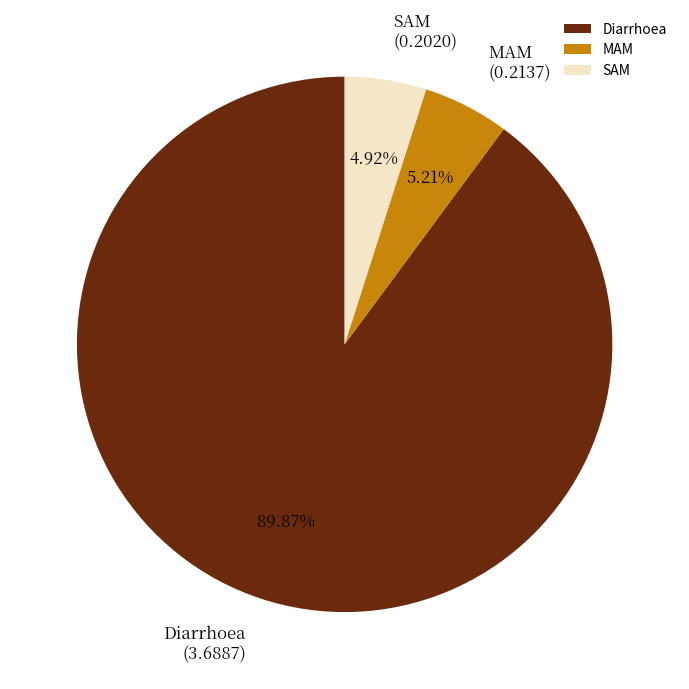

What portion of the pie excludes MAM?

94.8%